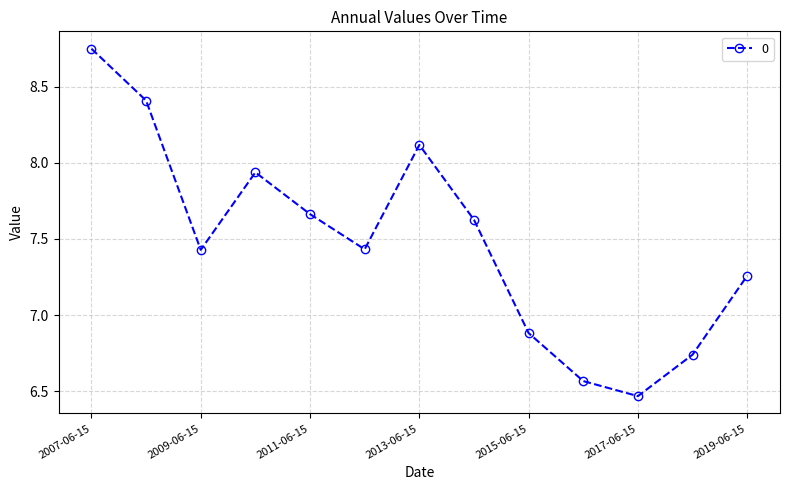

What is the value of the 2nd point from the left?

8.4